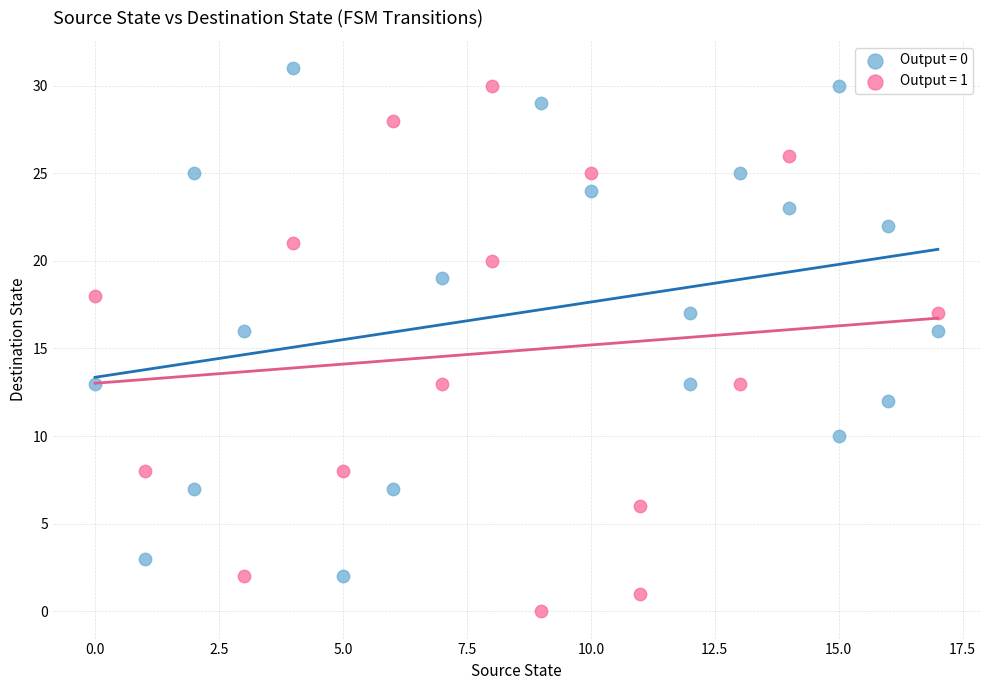

What are all the series names shown in the legend?

Output = 0, Output = 1